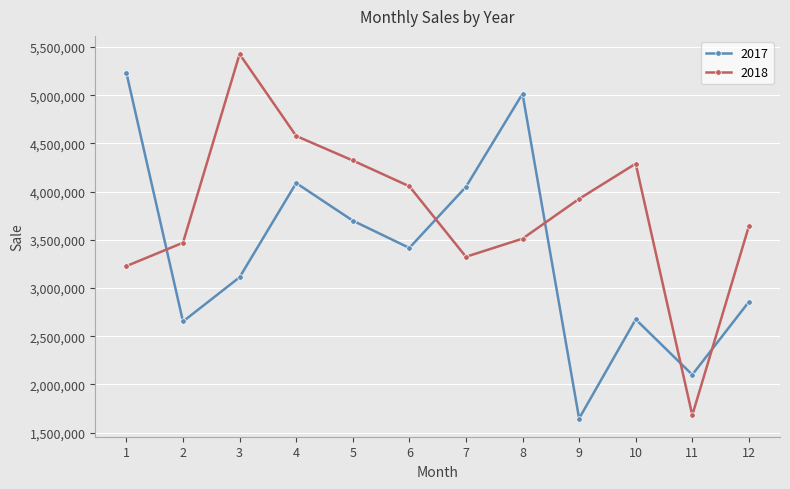

What is the value of the 2017 point at the 11th from the left?

2100895